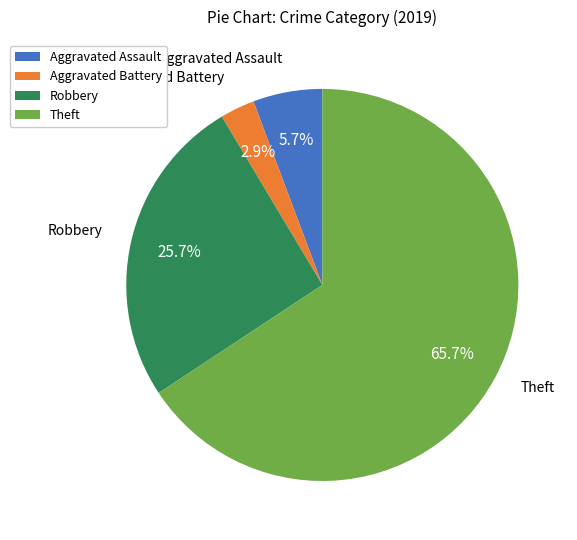

Is it true that Robbery is 40% of the pie?

False